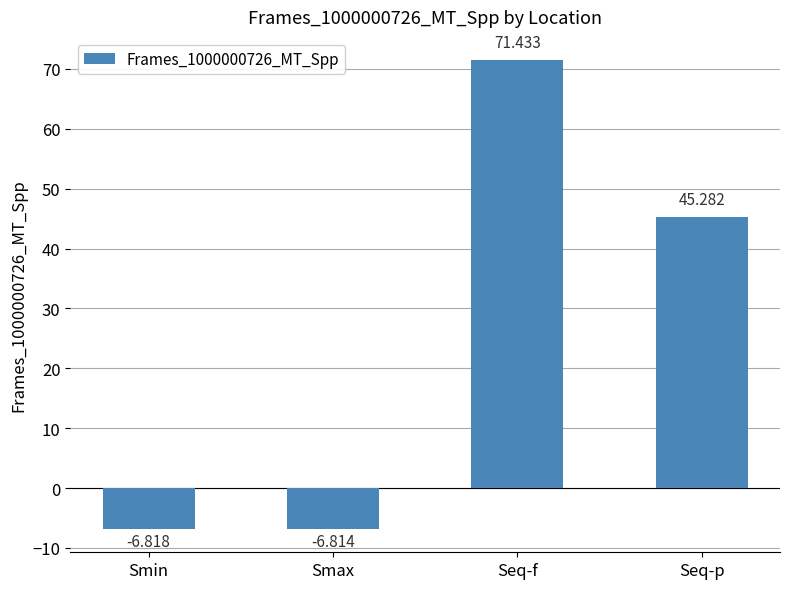

At which category does the chart reach its peak across all series?

Seq-f